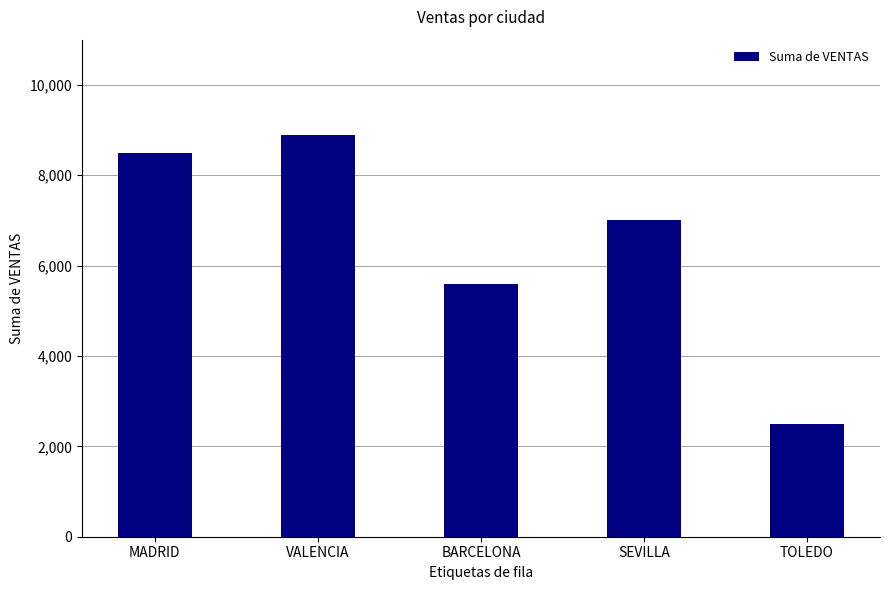

Count the number of categories in the chart.

5